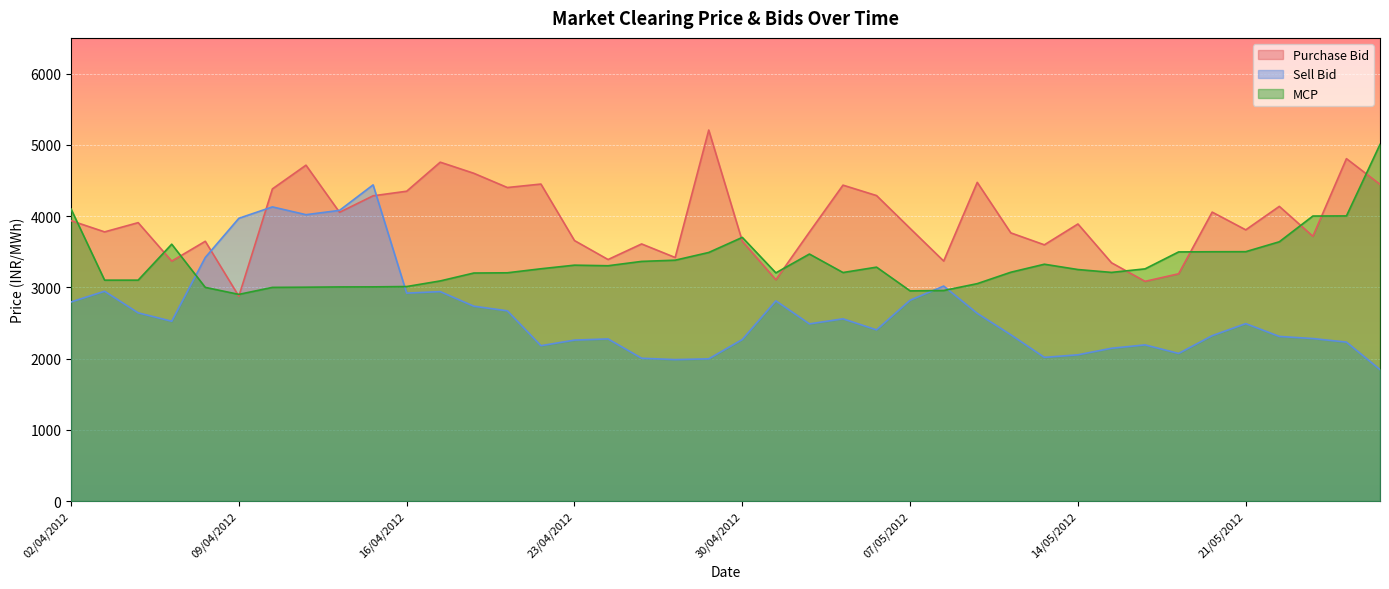

How many lines are shown in the chart?

3